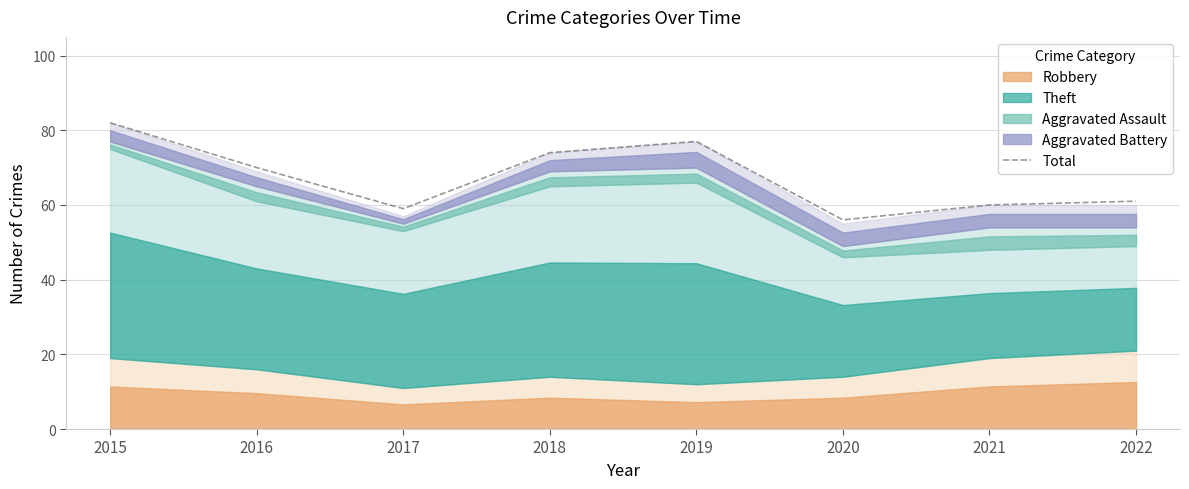

Reading left to right, what are all the values shown in this chart?

82	70	59	74	77	56	60	61